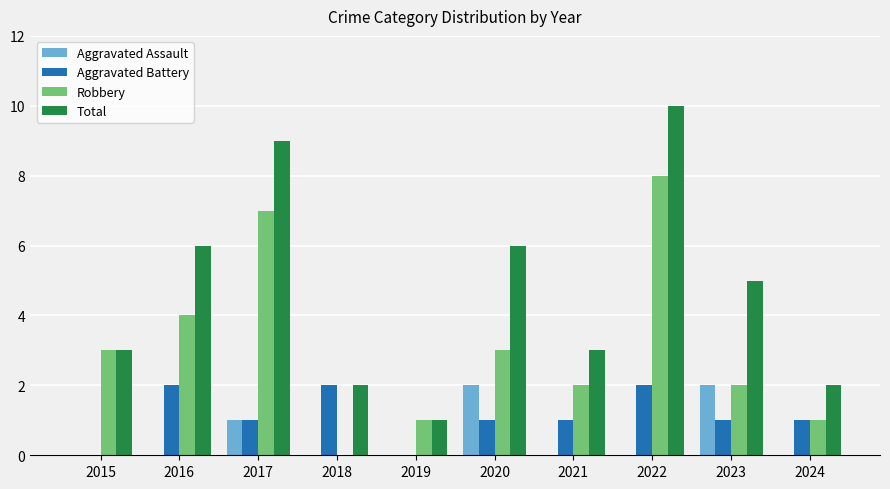

True or false: Robbery has a value of 2 at 2021.

True